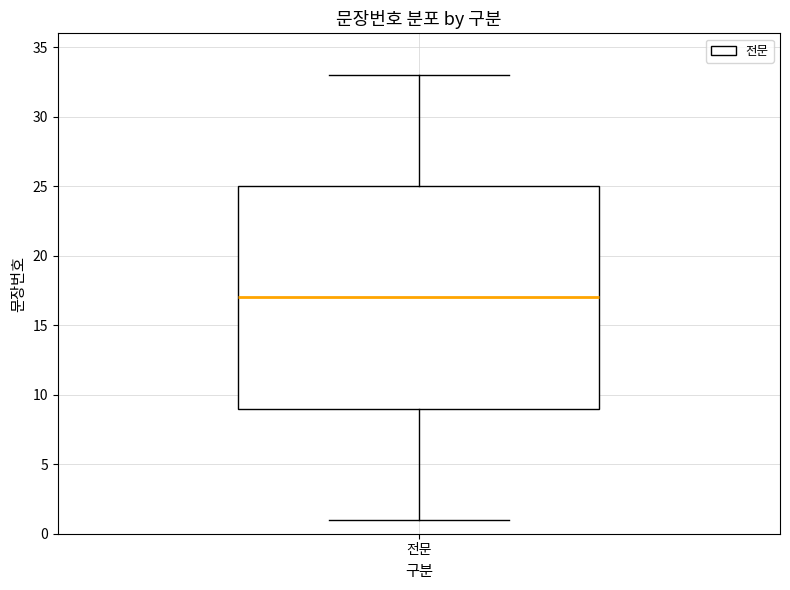

Transcribe this box plot: give where the median line is, the range the box spans, and where the two whiskers end, as read against the y-axis. The values are not printed on the chart, so give them approximately, as read against the axis.

median 17, box 9 to 25, whiskers 1 to 33